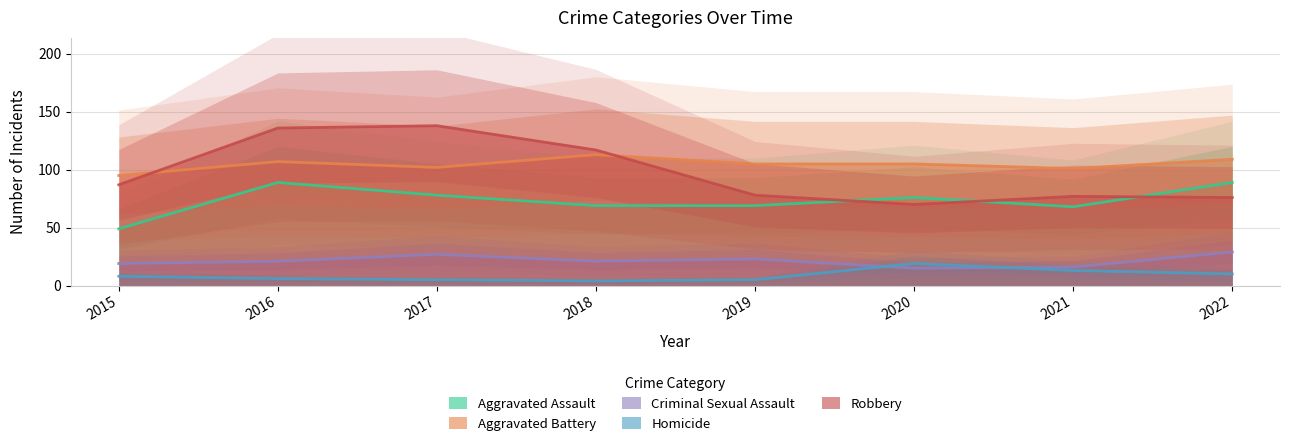

Reading right to left, what are all the values shown in this chart?

Aggravated Assault: 2022=89	2021=68	2020=76	2019=69	2018=69	2017=78	2016=89	2015=49
Aggravated Battery: 2022=109	2021=101	2020=105	2019=105	2018=113	2017=102	2016=107	2015=95
Criminal Sexual Assault: 2022=29	2021=16	2020=15	2019=23	2018=21	2017=27	2016=21	2015=19
Homicide: 2022=10	2021=13	2020=19	2019=5	2018=4	2017=5	2016=6	2015=8
Robbery: 2022=76	2021=77	2020=70	2019=78	2018=117	2017=138	2016=136	2015=87